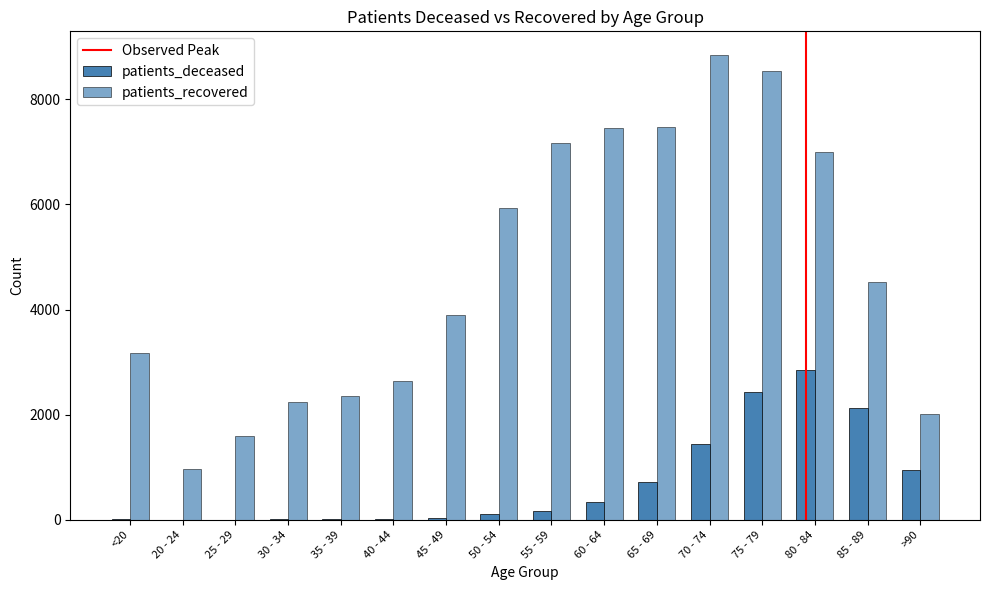

At which category is the sum across all series the highest?

75 - 79